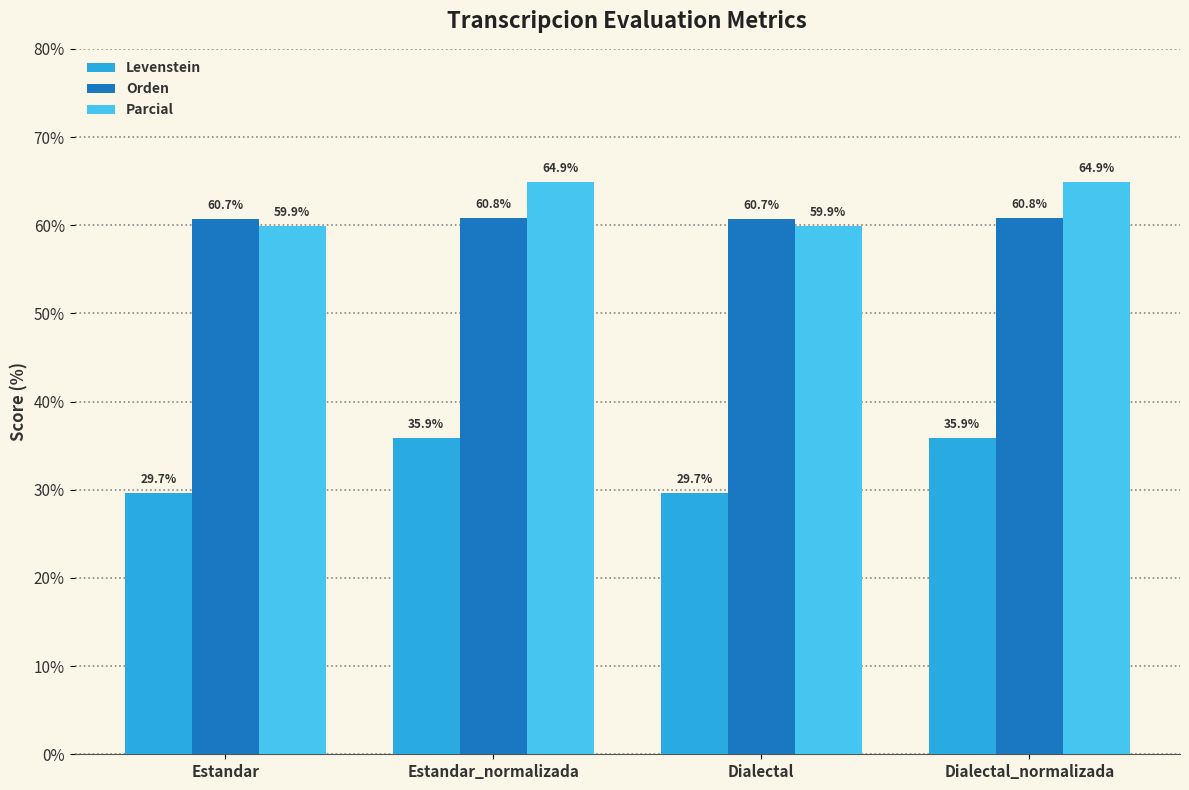

Which series has the largest total across all categories?

Parcial